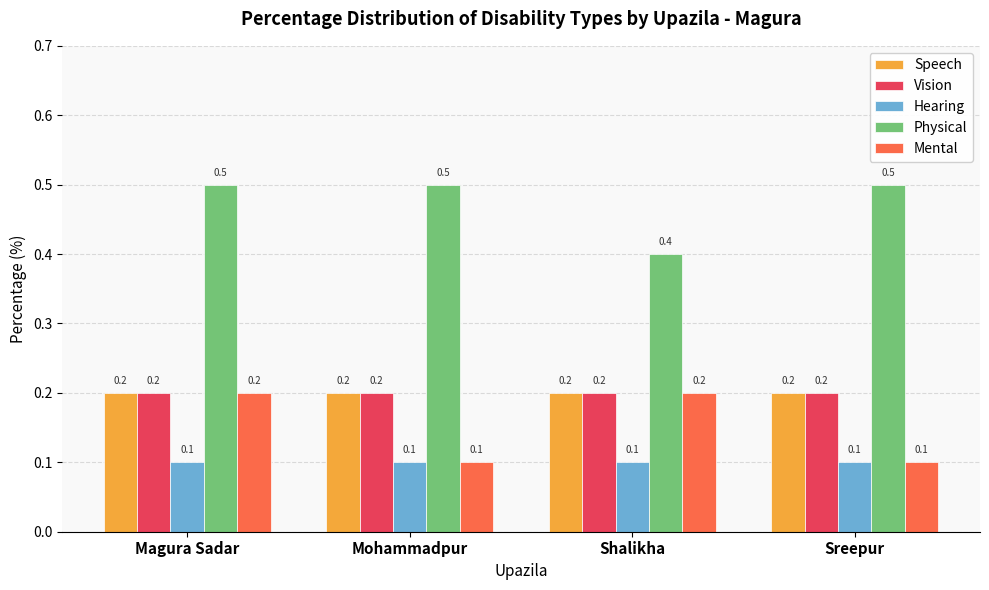

What is the label of the 3rd bar from the left?

Shalikha